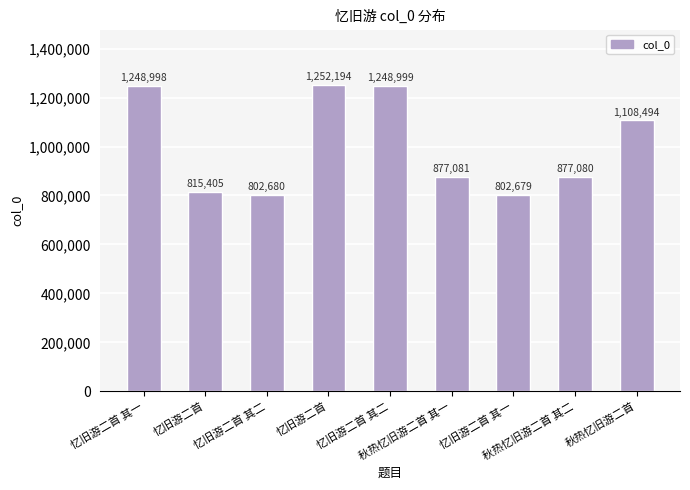

How many categories are shown in the chart?

9